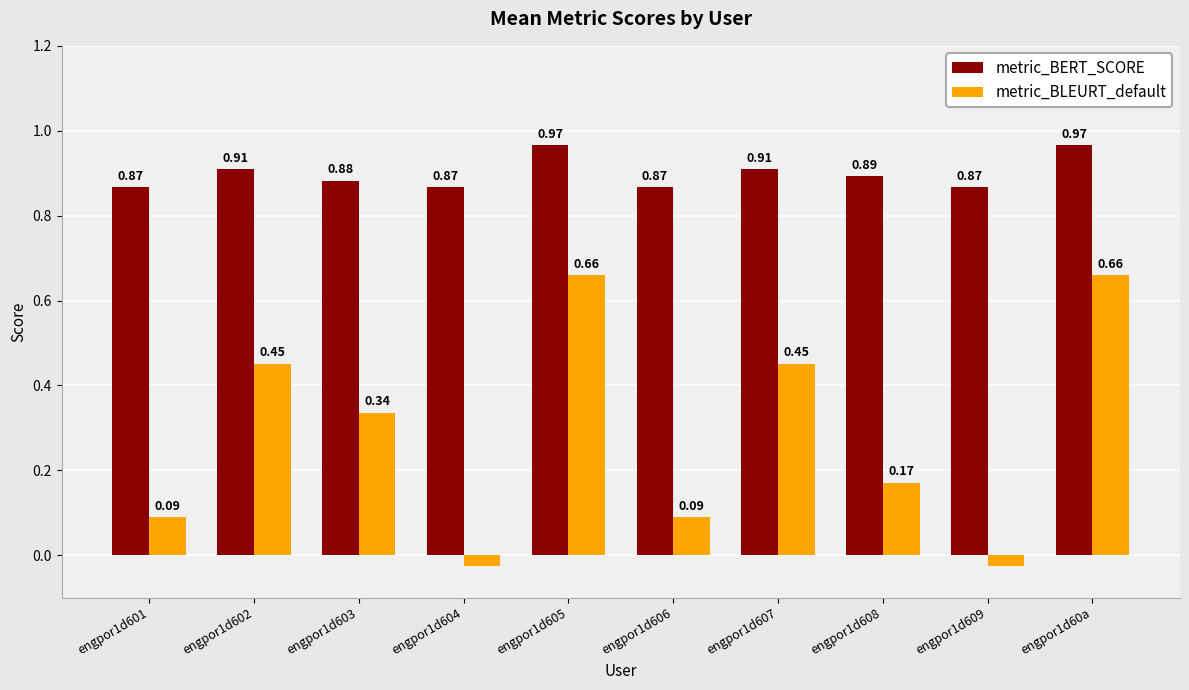

What is the label of the 7th bar from the right?

engpor1d604